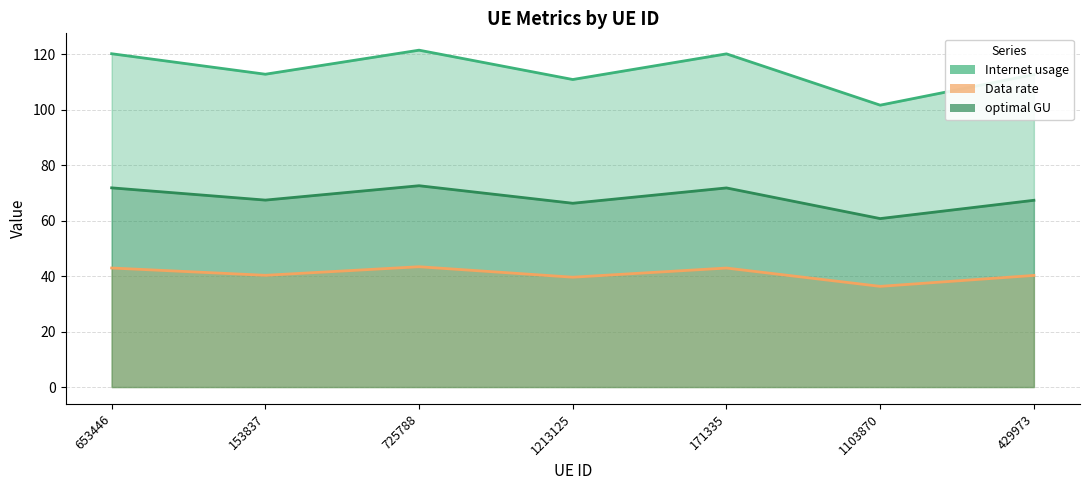

What is the label of the 1st point from the right?

429973